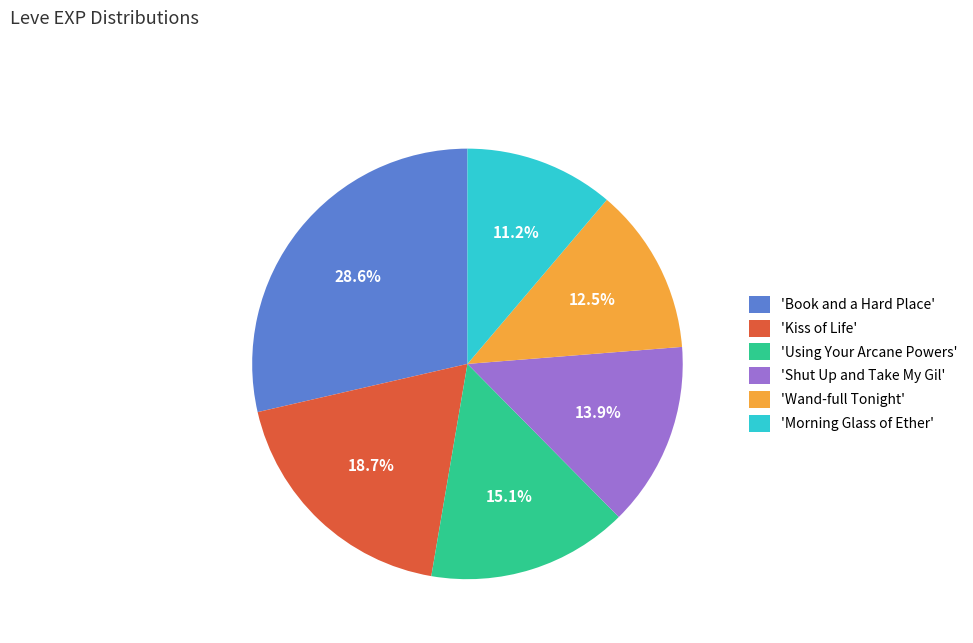

Do 'Using Your Arcane Powers' and 'Book and a Hard Place' together represent more than half of the pie?

No